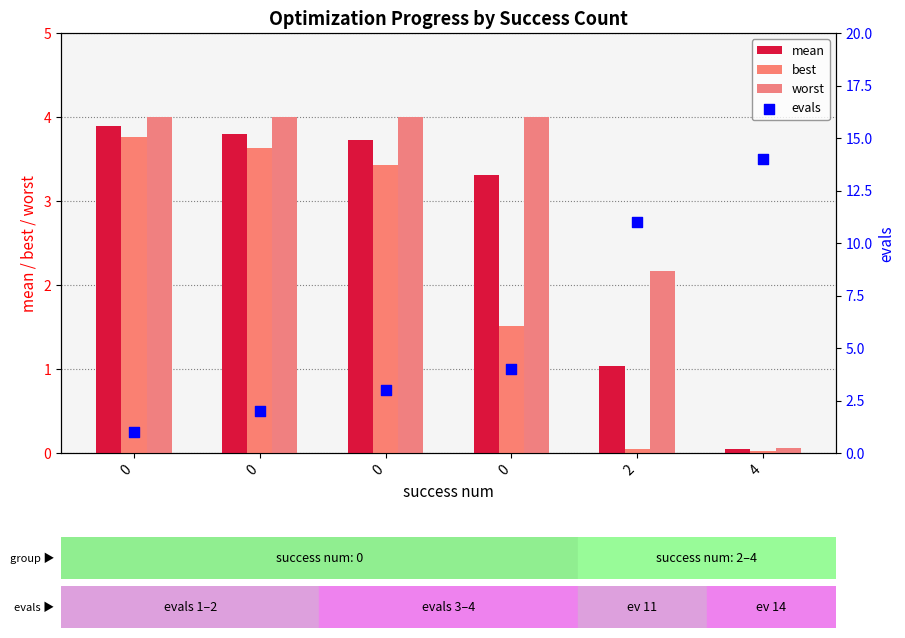

Is the value of best at 0 greater than the value of mean at 0?

No